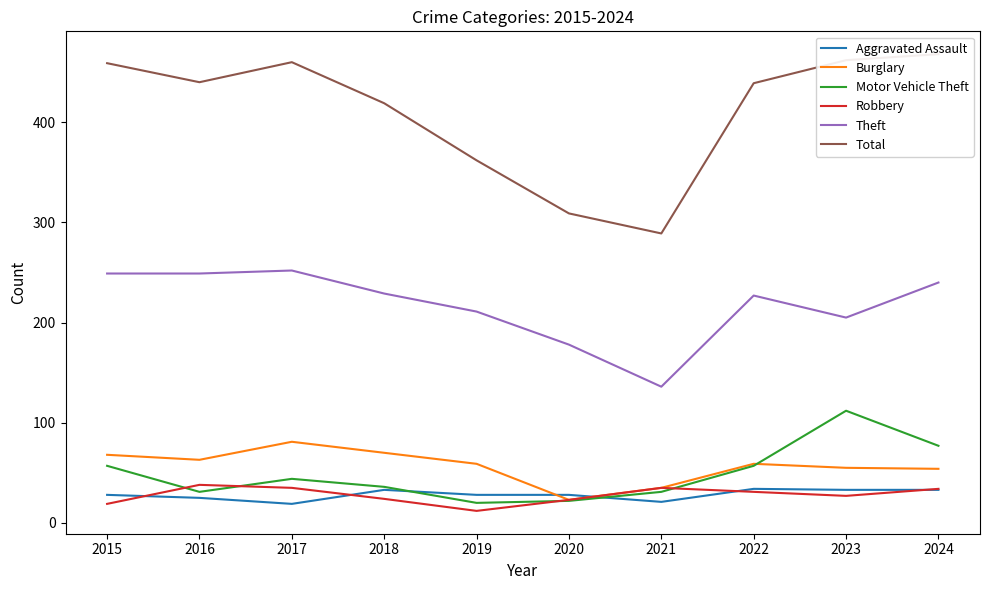

What is the value of the Motor Vehicle Theft point at the 7th from the left?

31